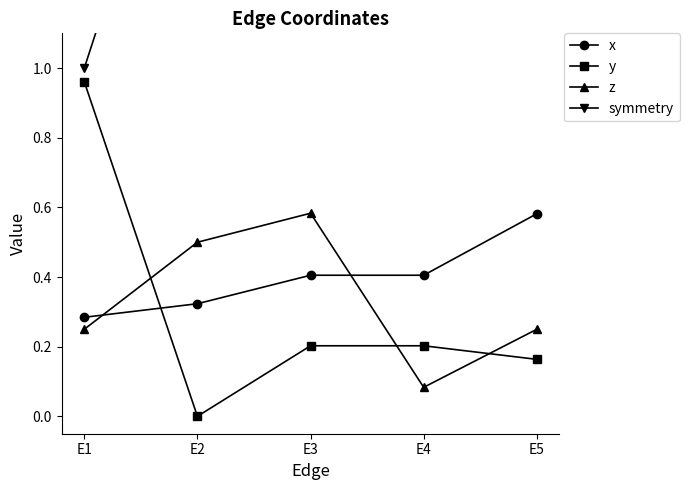

Which series ends up on top after the final intersection of x and z?

x